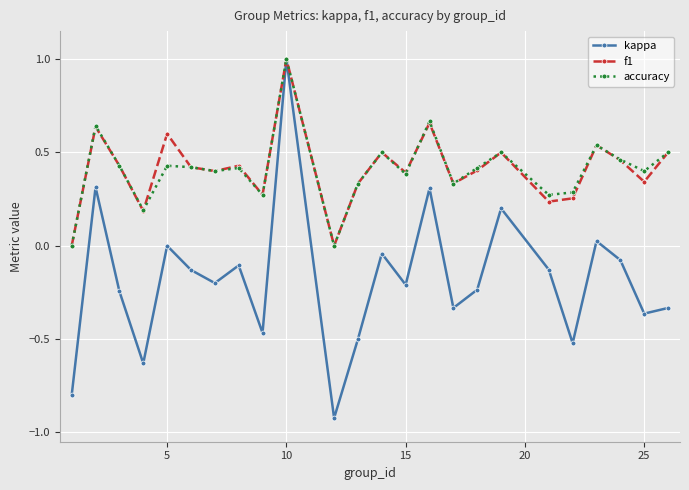

Which series has the widest spread of values?

kappa